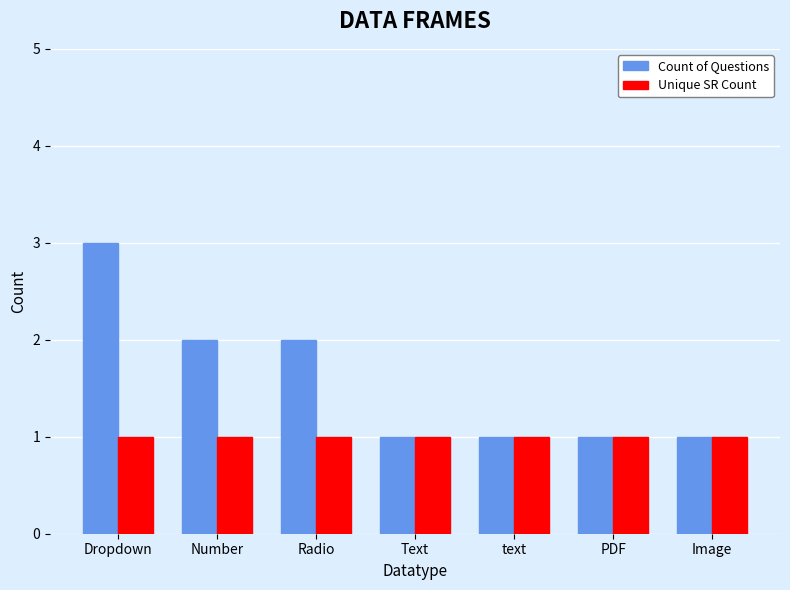

What is the smallest value displayed?

1